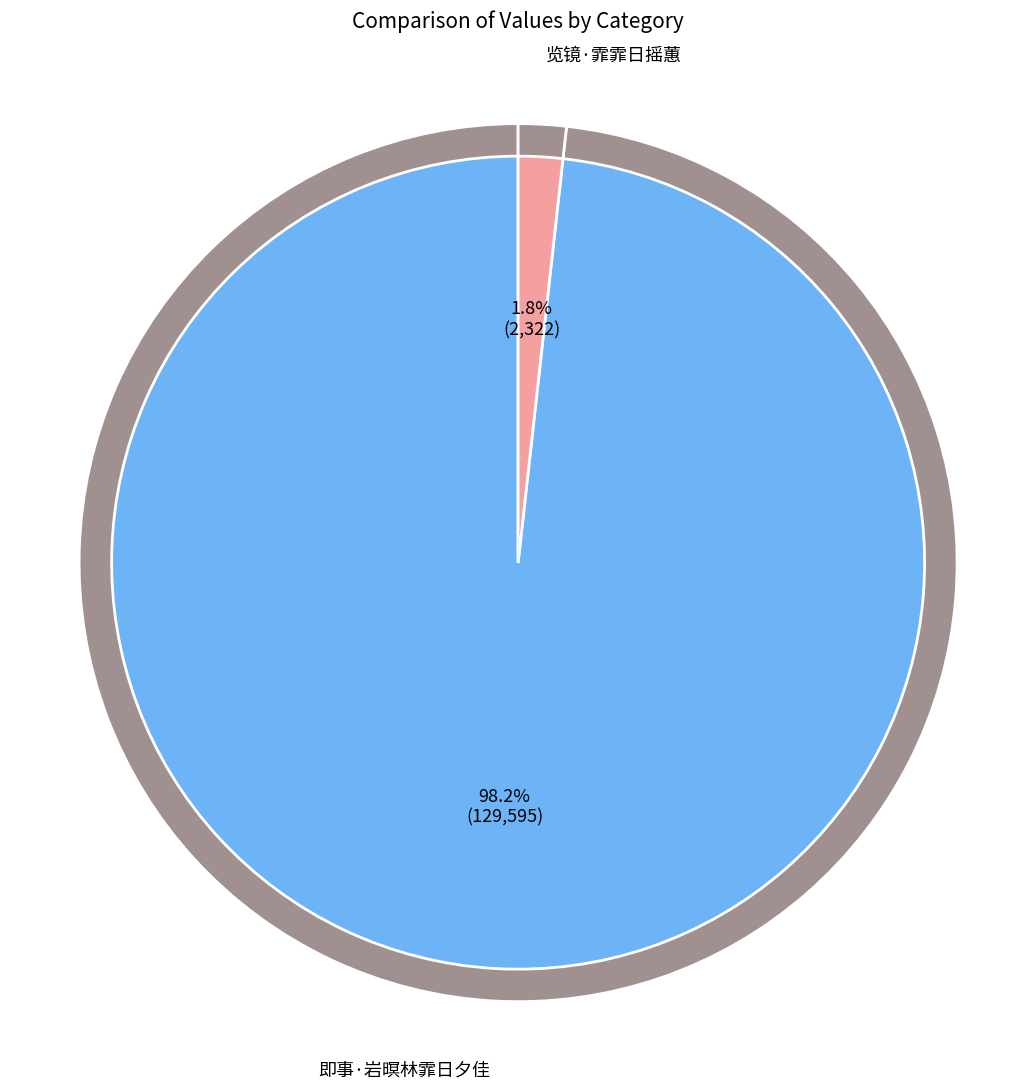

How many segments does this pie chart have?

2